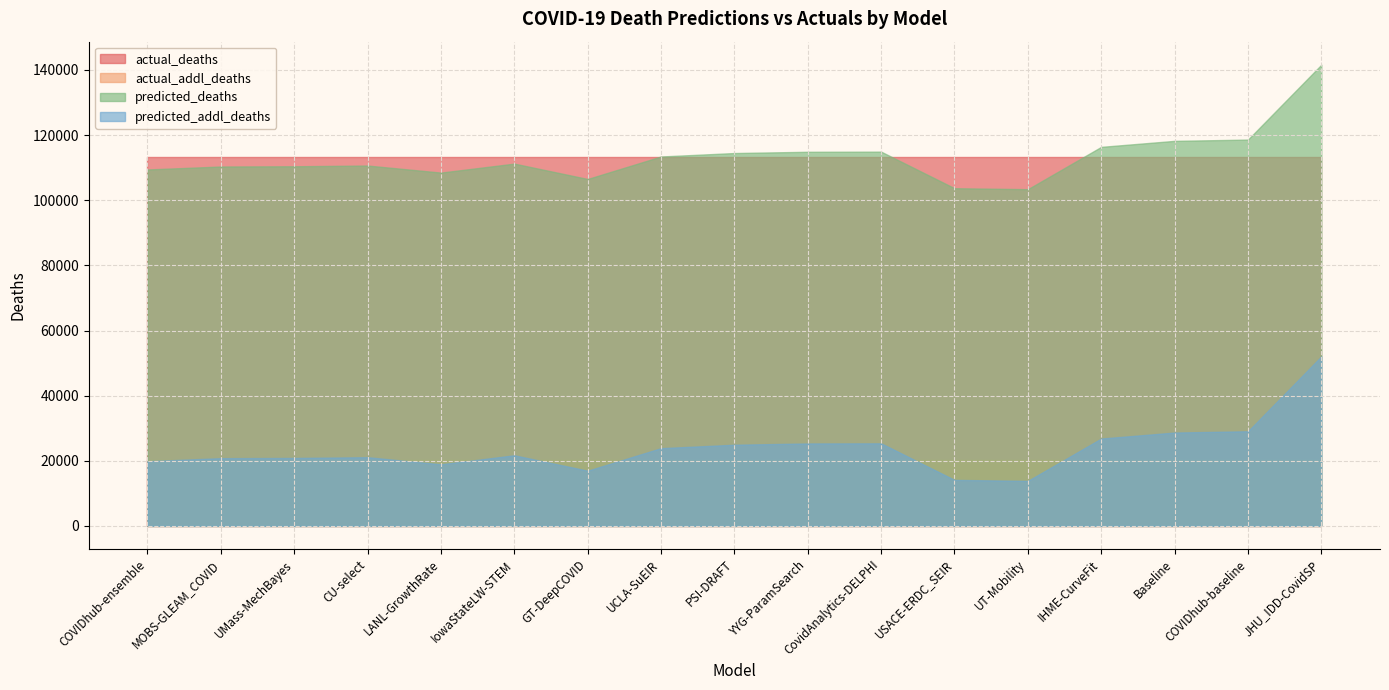

What position from the right is COVIDhub-baseline?

2